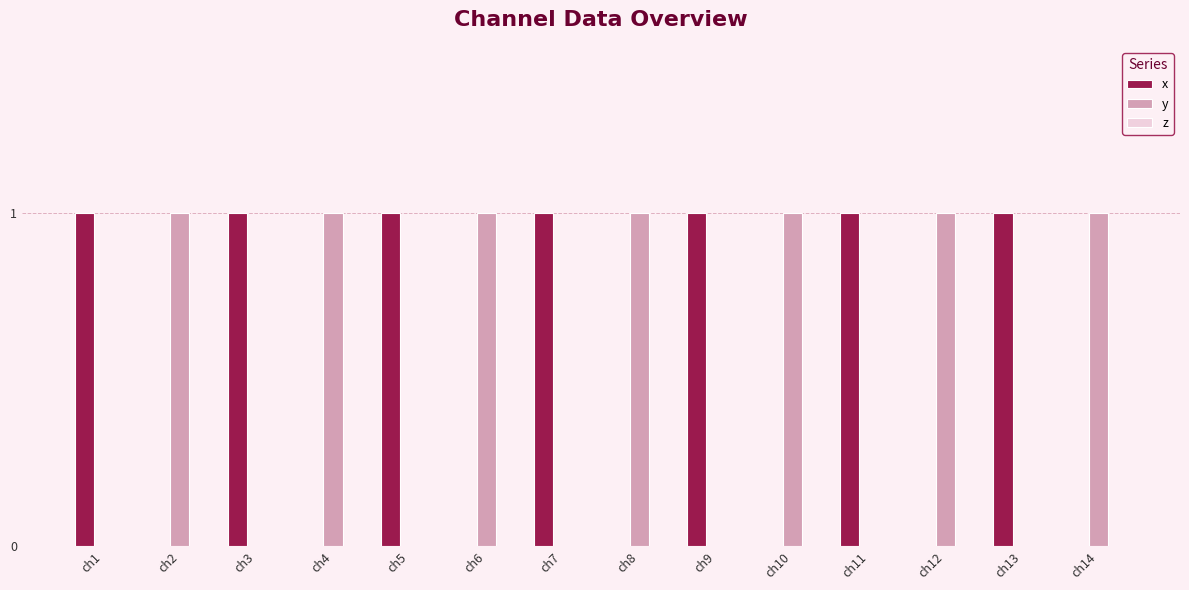

What is the spread (max minus min) of values at ch3?

1